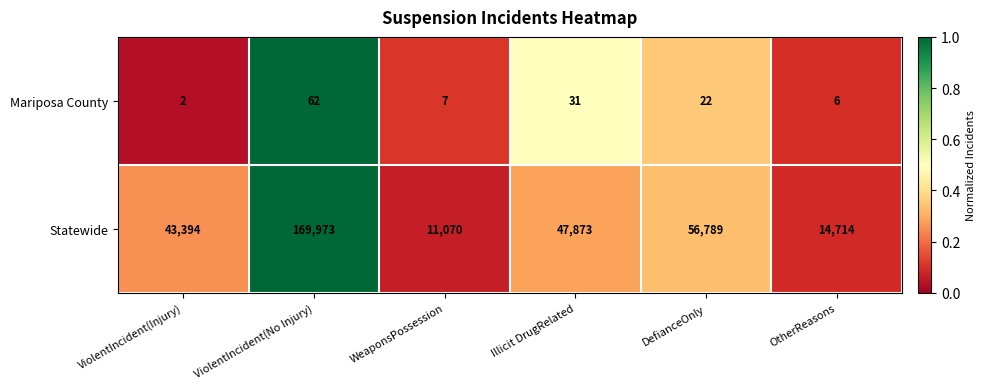

Reading left to right, transcribe all the data shown in this chart.

Mariposa County: ViolentIncident(Injury)=2	ViolentIncident(No Injury)=62	WeaponsPossession=7	Illicit DrugRelated=31	DefianceOnly=22	OtherReasons=6
Statewide: ViolentIncident(Injury)=43394	ViolentIncident(No Injury)=169973	WeaponsPossession=11070	Illicit DrugRelated=47873	DefianceOnly=56789	OtherReasons=14714